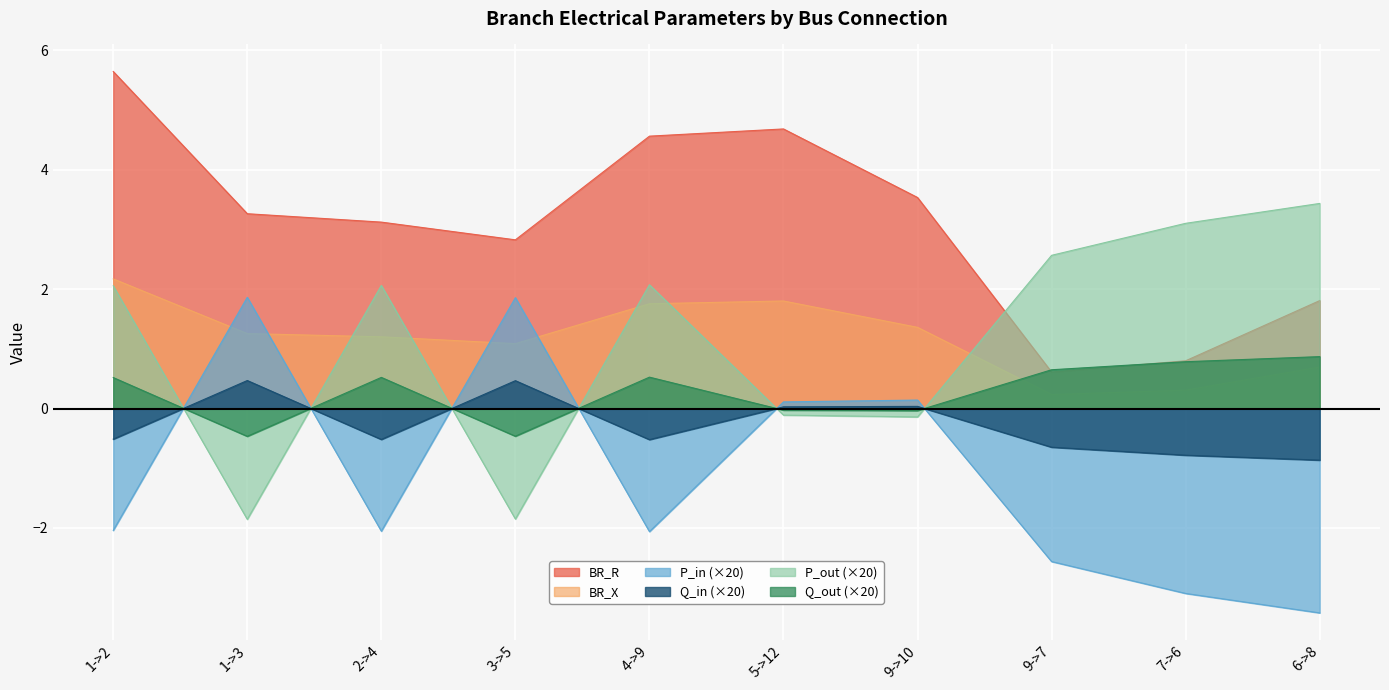

What is the value of the Q_out point at the 8th from the left?

0.6